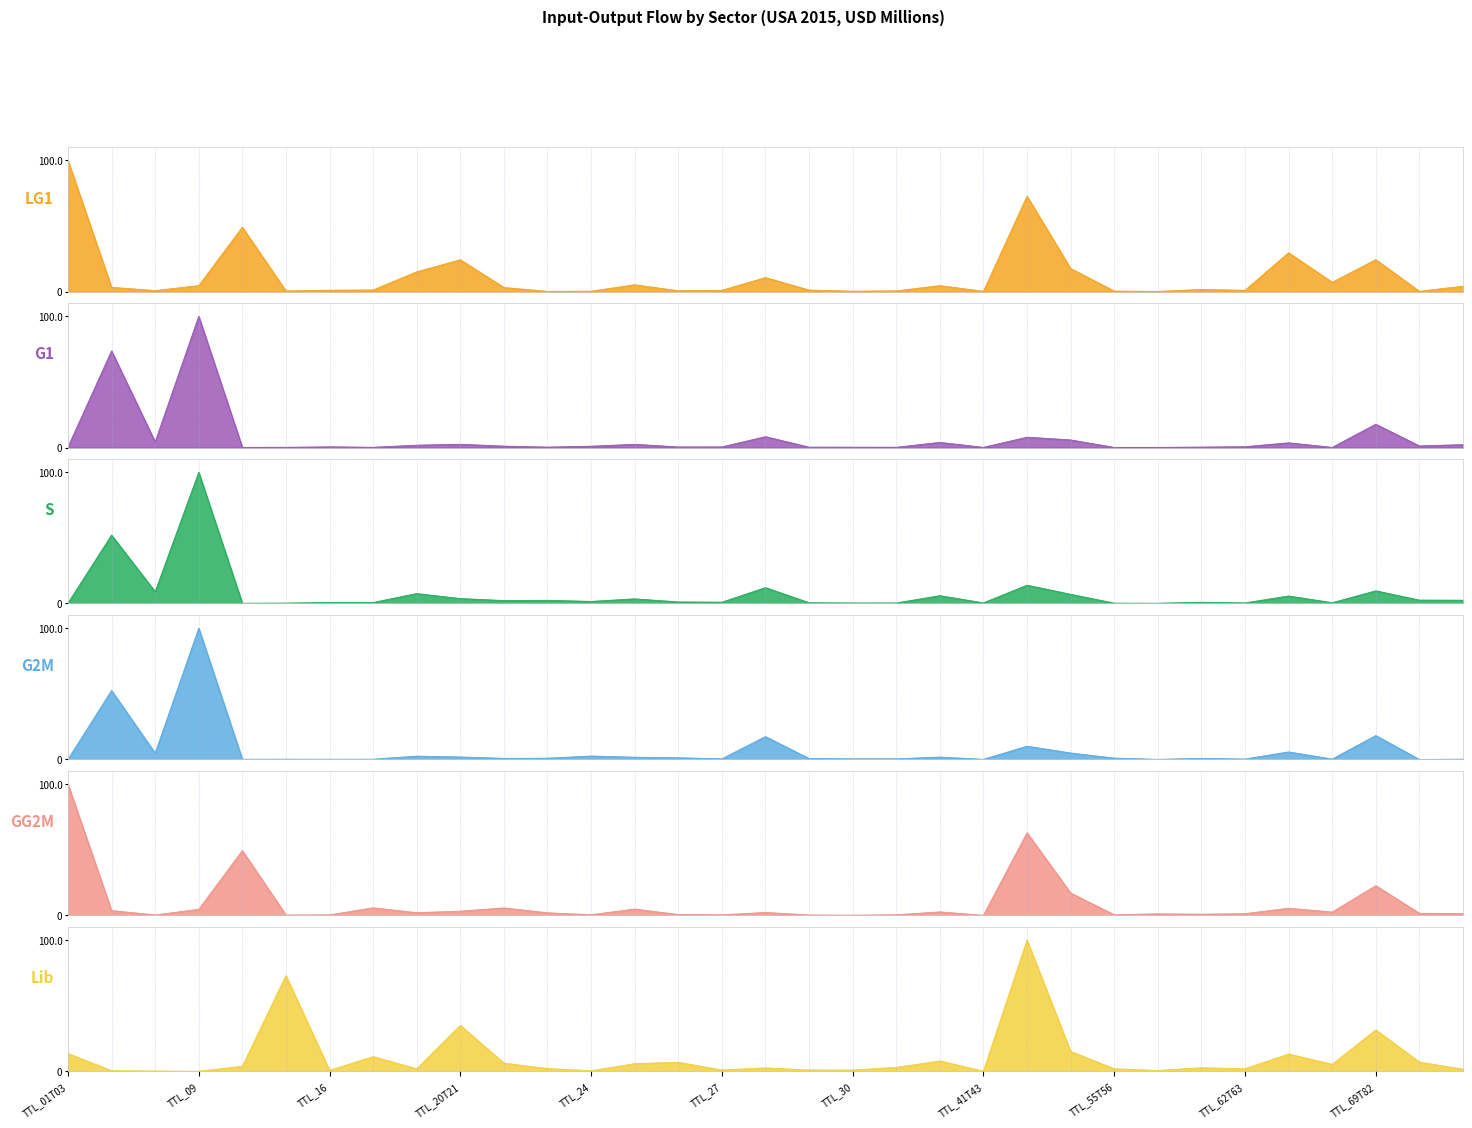

Reading left to right, transcribe all the data shown in this chart.

LG1 (Agriculture): TTL_01T03=100.0	TTL_05T06=3.3	TTL_07T08=0.8	TTL_09=4.6	TTL_10T12=49.1	TTL_13T15=0.5	TTL_16=1.1	TTL_17T18=1.3	TTL_19=15.1	TTL_20T21=24.3	TTL_22=3.2	TTL_23=0.2	TTL_24=0.4	TTL_25=5.2	TTL_26=0.7	TTL_27=1.0	TTL_28=10.7	TTL_29=1.2	TTL_30=0.4	TTL_31T33=0.6	TTL_35T39=4.6	TTL_41T43=0.3	TTL_45T47=72.8	TTL_49T53=17.6	TTL_55T56=0.4	TTL_58T60=0.2	TTL_61=1.7	TTL_62T63=1.0	TTL_64T66=29.7	TTL_68=7.2	TTL_69T82=24.4	TTL_84=0.3	TTL_85=4.1
G1 (Mining Energy): TTL_01T03=0.4	TTL_05T06=73.7	TTL_07T08=4.3	TTL_09=100.0	TTL_10T12=0.1	TTL_13T15=0.2	TTL_16=0.6	TTL_17T18=0.2	TTL_19=1.8	TTL_20T21=2.5	TTL_22=1.1	TTL_23=0.4	TTL_24=1.0	TTL_25=2.5	TTL_26=0.5	TTL_27=0.5	TTL_28=8.3	TTL_29=0.3	TTL_30=0.3	TTL_31T33=0.3	TTL_35T39=3.9	TTL_41T43=0.2	TTL_45T47=7.9	TTL_49T53=5.8	TTL_55T56=0.1	TTL_58T60=0.1	TTL_61=0.4	TTL_62T63=0.7	TTL_64T66=3.6	TTL_68=0.2	TTL_69T82=17.8	TTL_84=1.3	TTL_85=2.2
S (Mining Non-energy): TTL_01T03=0.3	TTL_05T06=52.1	TTL_07T08=9.0	TTL_09=100.0	TTL_10T12=0.2	TTL_13T15=0.3	TTL_16=0.8	TTL_17T18=0.8	TTL_19=7.6	TTL_20T21=3.7	TTL_22=2.3	TTL_23=2.4	TTL_24=1.6	TTL_25=3.5	TTL_26=1.2	TTL_27=1.0	TTL_28=12.1	TTL_29=0.6	TTL_30=0.4	TTL_31T33=0.4	TTL_35T39=6.0	TTL_41T43=0.5	TTL_45T47=14.0	TTL_49T53=7.0	TTL_55T56=0.3	TTL_58T60=0.2	TTL_61=1.0	TTL_62T63=0.4	TTL_64T66=5.7	TTL_68=0.6	TTL_69T82=9.7	TTL_84=2.6	TTL_85=2.5
G2M (Mining Support): TTL_01T03=0.1	TTL_05T06=52.5	TTL_07T08=4.8	TTL_09=100.0	TTL_10T12=0.1	TTL_13T15=0.2	TTL_16=0.1	TTL_17T18=0.2	TTL_19=2.5	TTL_20T21=1.9	TTL_22=0.8	TTL_23=0.9	TTL_24=2.6	TTL_25=1.7	TTL_26=1.3	TTL_27=0.5	TTL_28=17.4	TTL_29=0.7	TTL_30=0.4	TTL_31T33=0.4	TTL_35T39=1.8	TTL_41T43=0.1	TTL_45T47=10.1	TTL_49T53=4.9	TTL_55T56=1.0	TTL_58T60=0.0	TTL_61=0.8	TTL_62T63=0.3	TTL_64T66=5.7	TTL_68=0.3	TTL_69T82=18.2	TTL_84=0.0	TTL_85=0.2
GG2M (Food/Beverages): TTL_01T03=100.0	TTL_05T06=3.6	TTL_07T08=0.3	TTL_09=4.6	TTL_10T12=49.3	TTL_13T15=0.3	TTL_16=0.4	TTL_17T18=5.7	TTL_19=2.0	TTL_20T21=3.2	TTL_22=5.6	TTL_23=2.0	TTL_24=0.5	TTL_25=4.8	TTL_26=0.6	TTL_27=0.4	TTL_28=2.2	TTL_29=0.3	TTL_30=0.2	TTL_31T33=0.5	TTL_35T39=2.6	TTL_41T43=0.0	TTL_45T47=62.9	TTL_49T53=17.0	TTL_55T56=0.5	TTL_58T60=1.2	TTL_61=0.9	TTL_62T63=1.3	TTL_64T66=5.4	TTL_68=2.5	TTL_69T82=22.6	TTL_84=1.6	TTL_85=1.3
Lib (Textiles): TTL_01T03=13.5	TTL_05T06=0.5	TTL_07T08=0.2	TTL_09=0.0	TTL_10T12=3.9	TTL_13T15=72.9	TTL_16=0.7	TTL_17T18=11.2	TTL_19=1.9	TTL_20T21=35.0	TTL_22=6.2	TTL_23=2.1	TTL_24=0.4	TTL_25=5.8	TTL_26=6.9	TTL_27=1.0	TTL_28=2.6	TTL_29=1.0	TTL_30=0.9	TTL_31T33=3.0	TTL_35T39=7.8	TTL_41T43=0.1	TTL_45T47=100.0	TTL_49T53=15.1	TTL_55T56=1.9	TTL_58T60=0.6	TTL_61=2.7	TTL_62T63=2.0	TTL_64T66=13.1	TTL_68=5.3	TTL_69T82=31.6	TTL_84=7.0	TTL_85=1.6